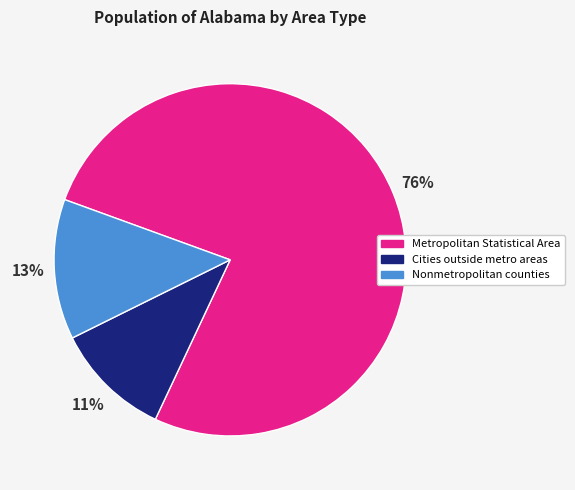

To the nearest percent, what is the average slice percentage?

33%